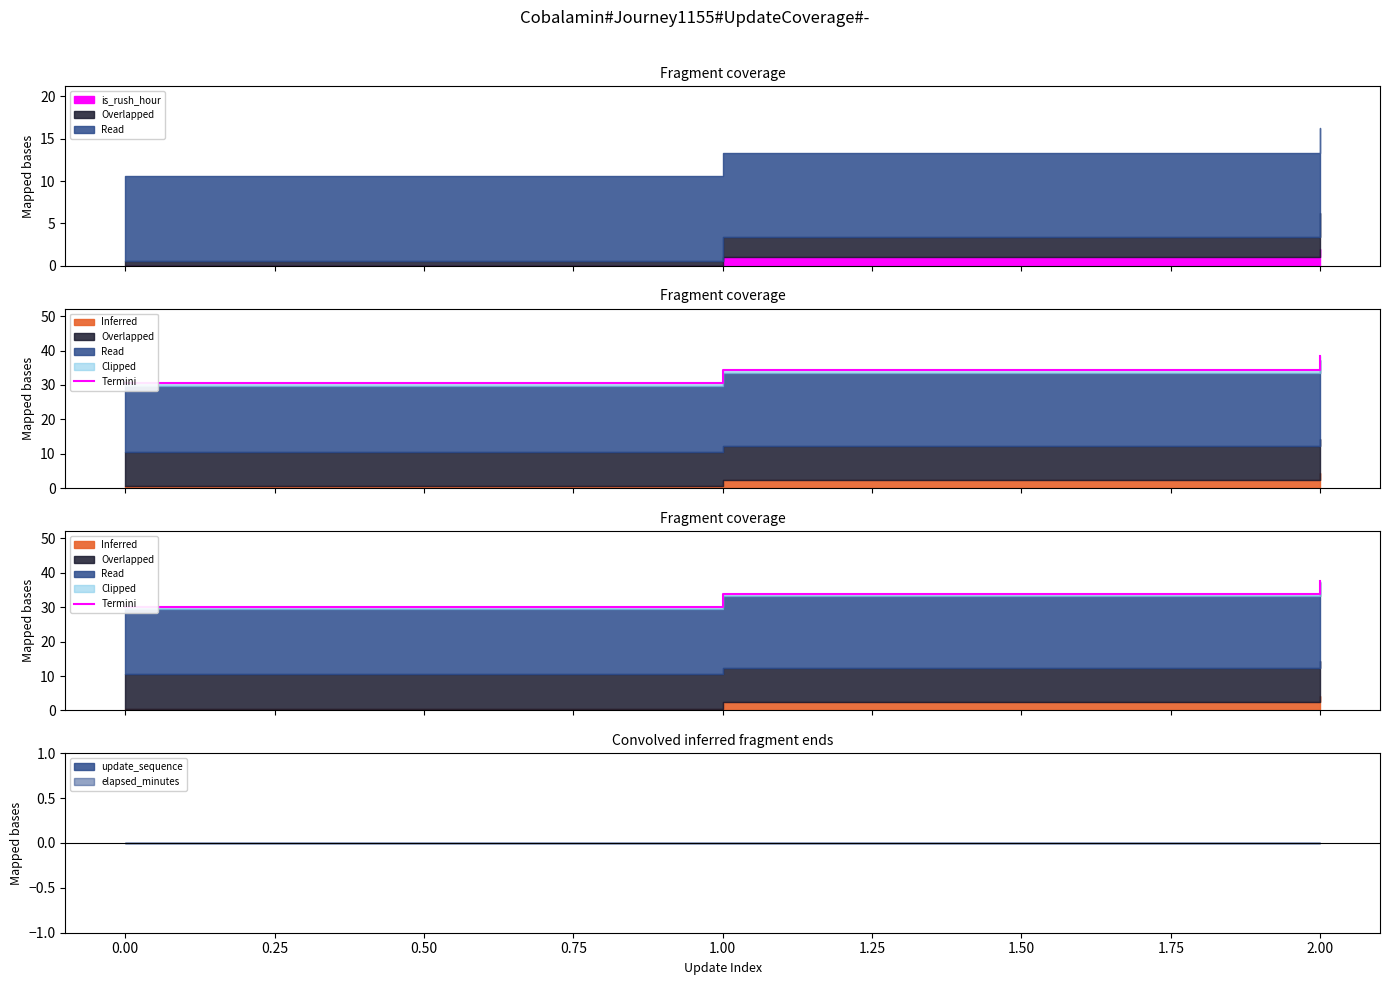

Count the number of categories in the chart.

3